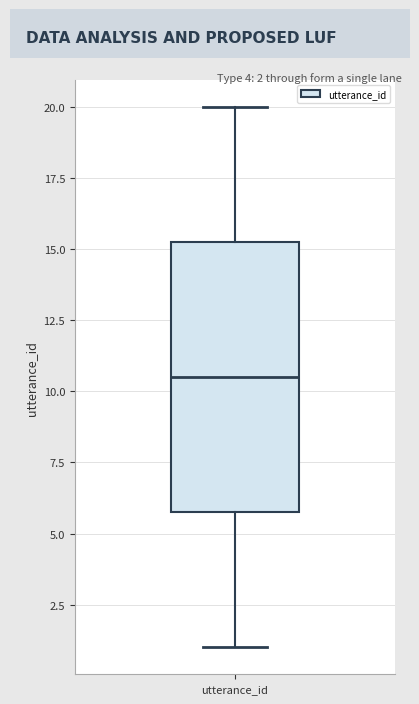

Transcribe this box plot: give where the median line is, the range the box spans, and where the two whiskers end, as read against the y-axis. The values are not printed on the chart, so give them approximately, as read against the axis.

median 10.5, box 6.0 to 15.5, whiskers 1.0 to 20.0